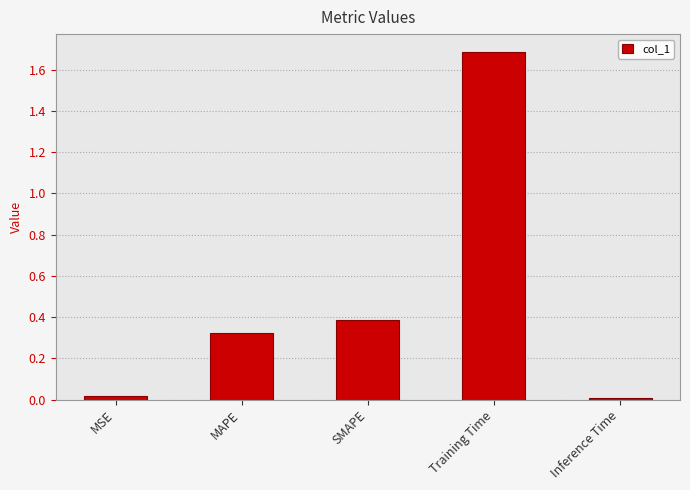

What is the change in value from Training Time to Inference Time?

-1.7